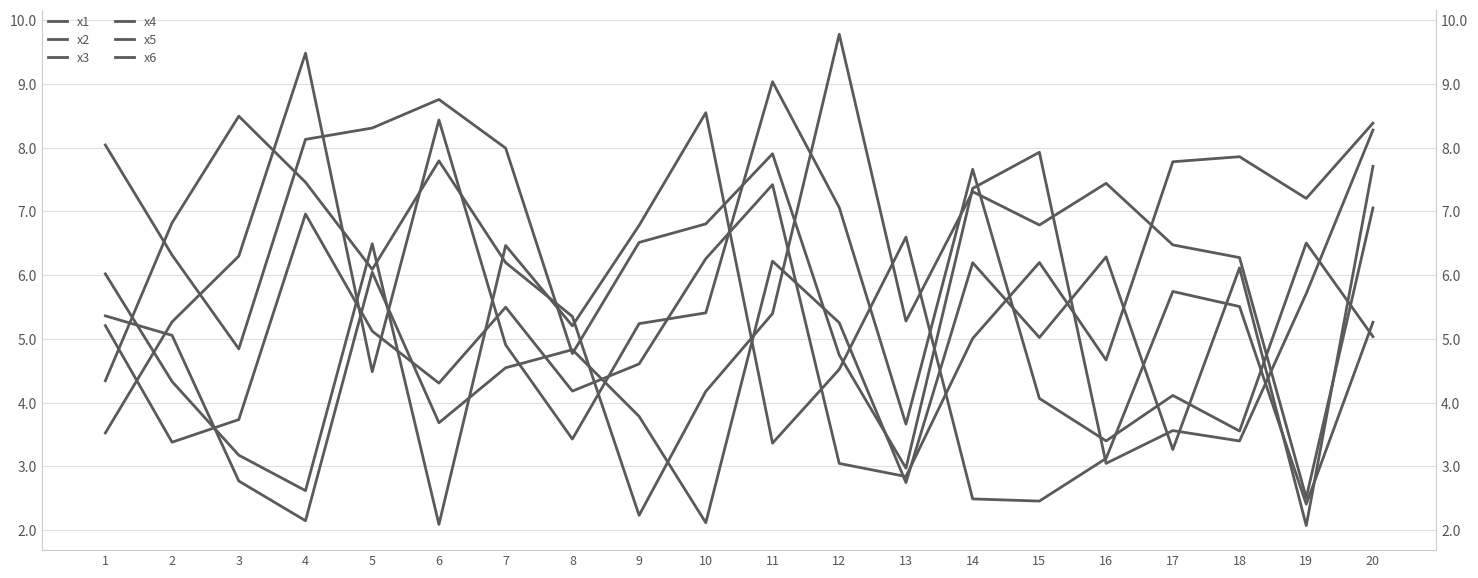

At which category does the chart reach its peak across all series?

12